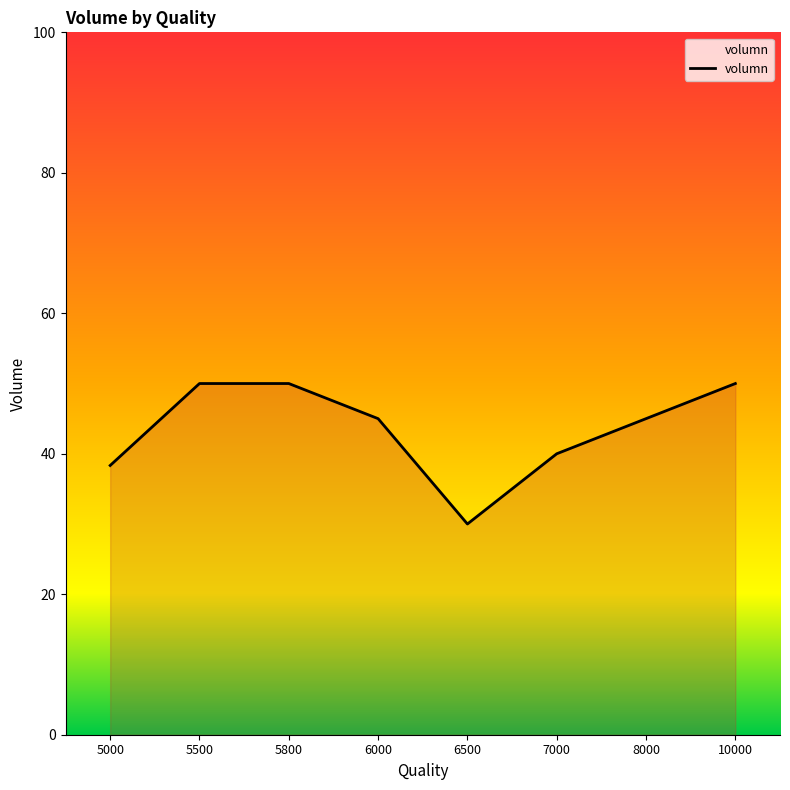

What is the change in value from 5800 to 8000?

-5.0